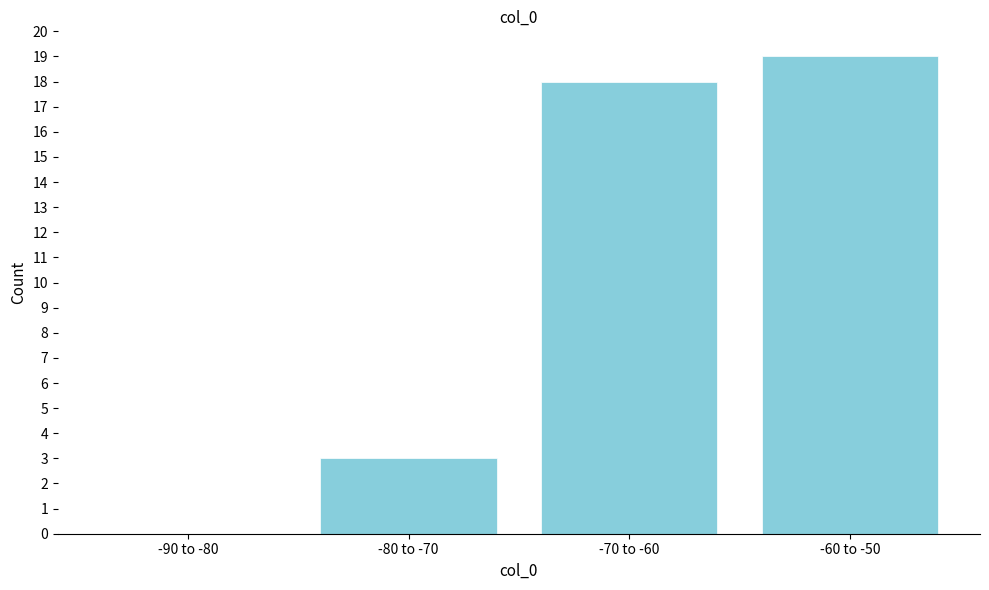

Reading left to right, what are all the values shown in this chart?

-90 to -80=0	-80 to -70=3	-70 to -60=18	-60 to -50=19